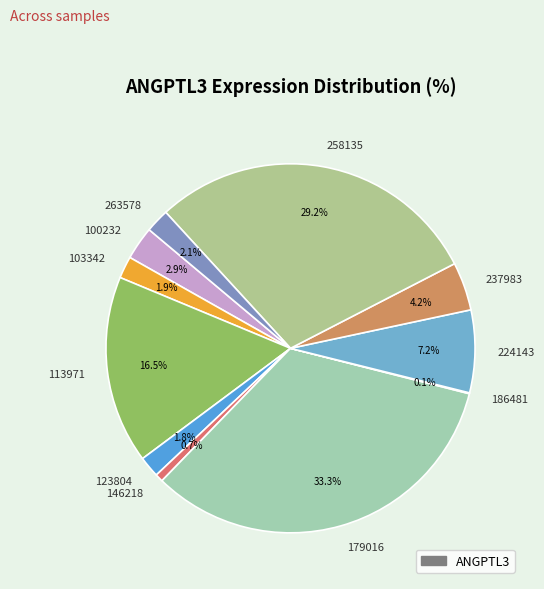

What percentage is the 100232 slice, to the nearest percent?

3%